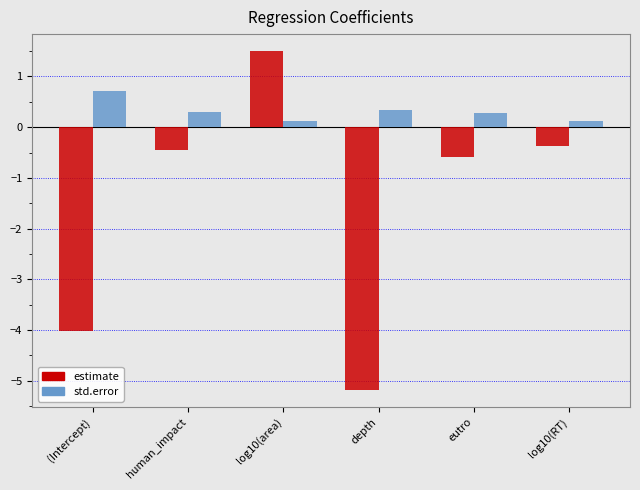

Are the bars grouped side by side (vs. stacked)?

Yes